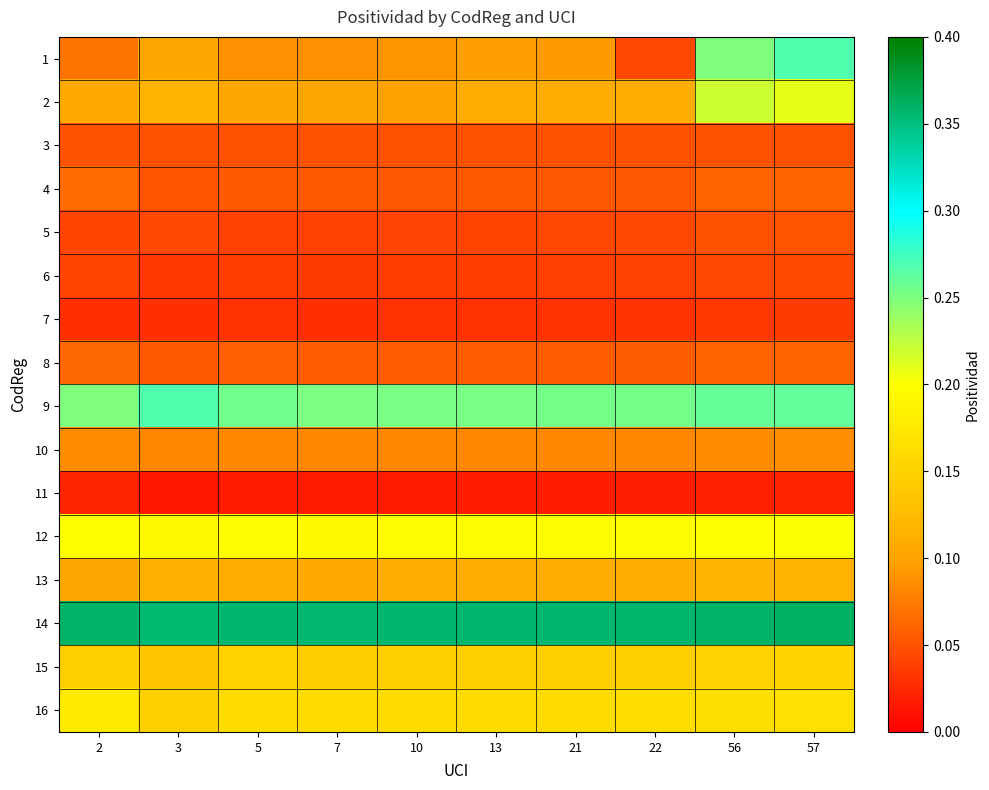

At how many categories does at least one series exceed 0?

10